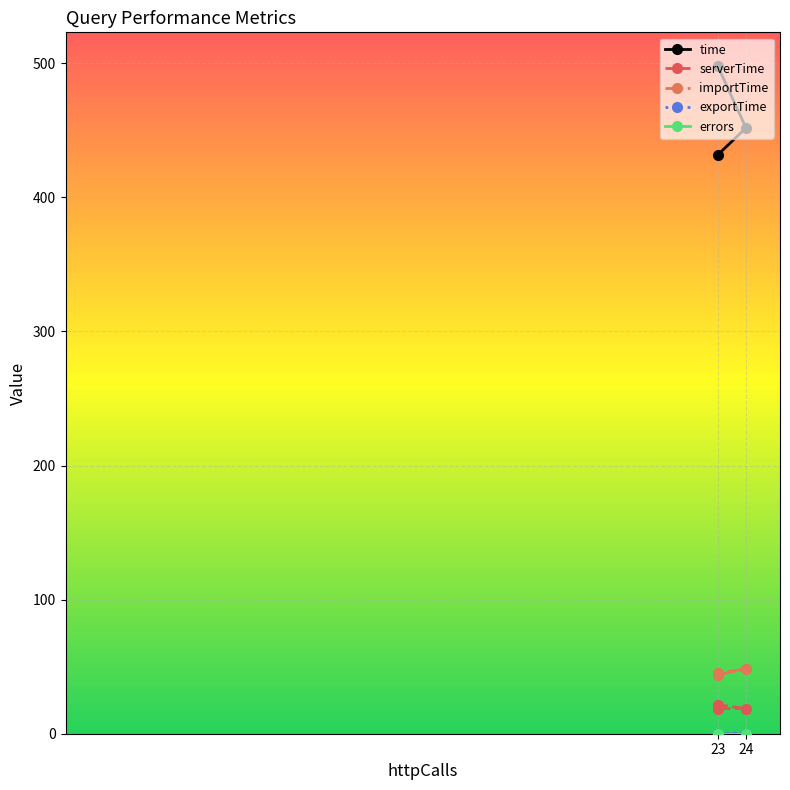

At which category does the chart reach its minimum across all series?

23